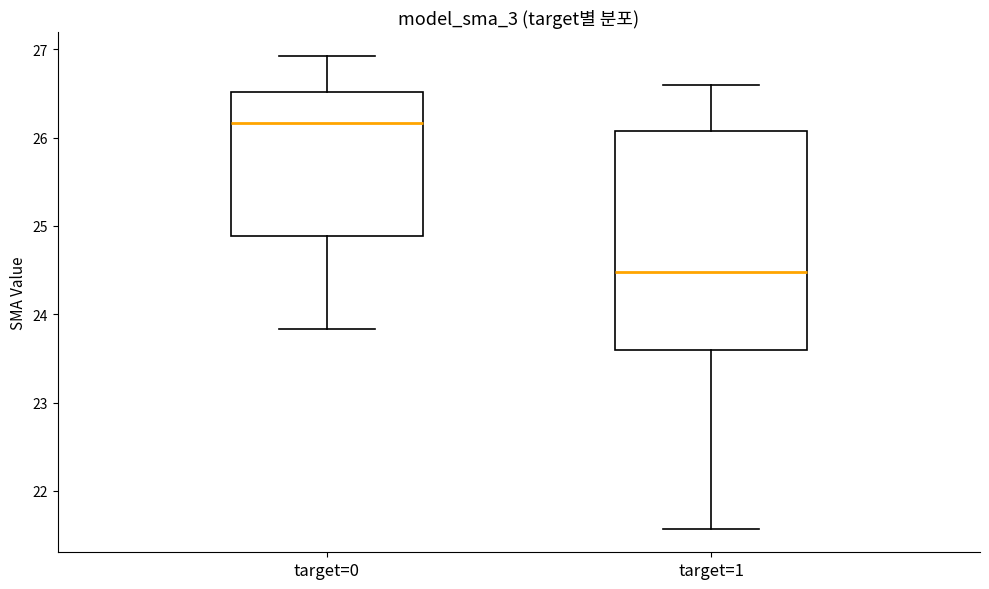

Comparing the boxes themselves (not the whiskers), which one is the tallest?

target=1